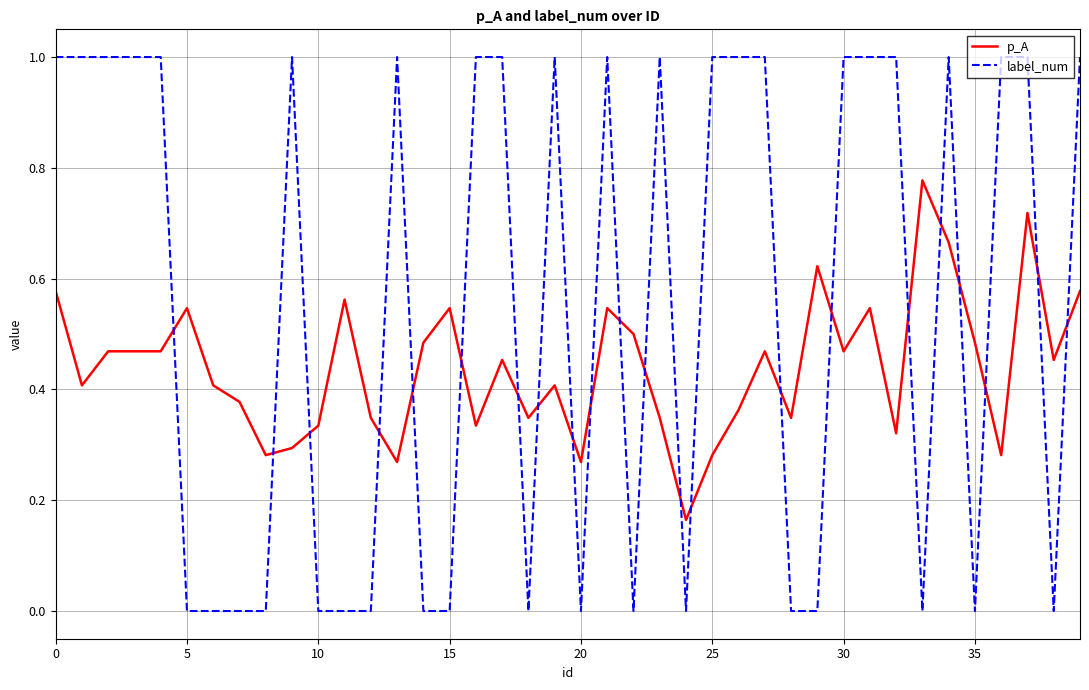

Rank the series by their average value, from highest to lowest.

label_num, p_A